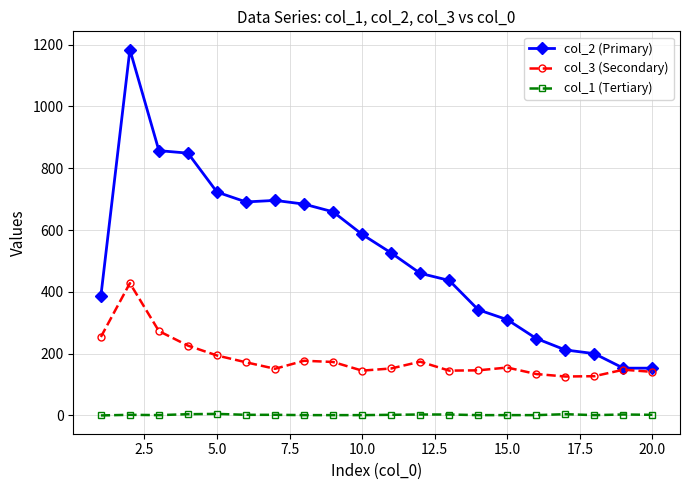

True or false: col_2 (Primary) and col_1 (Tertiary) cross at least once.

False